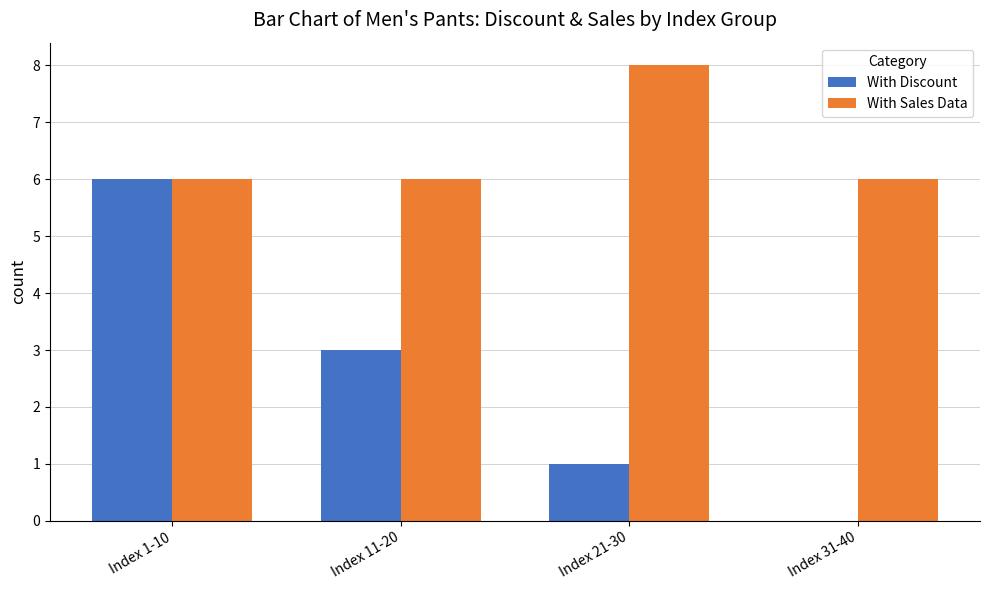

What is the maximum value for With Discount?

6